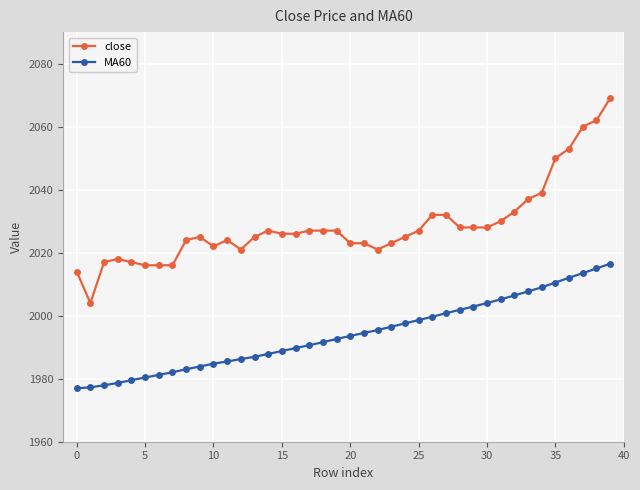

What is the minimum value shown in the chart?

1977.0